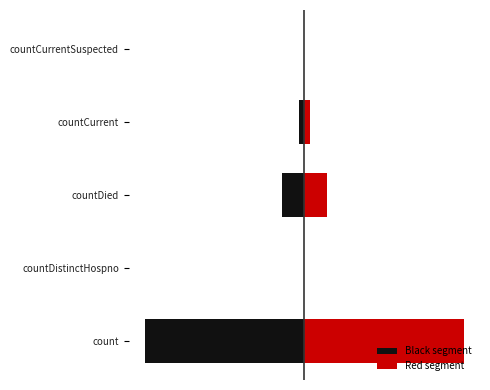

How many groups of bars are there?

5